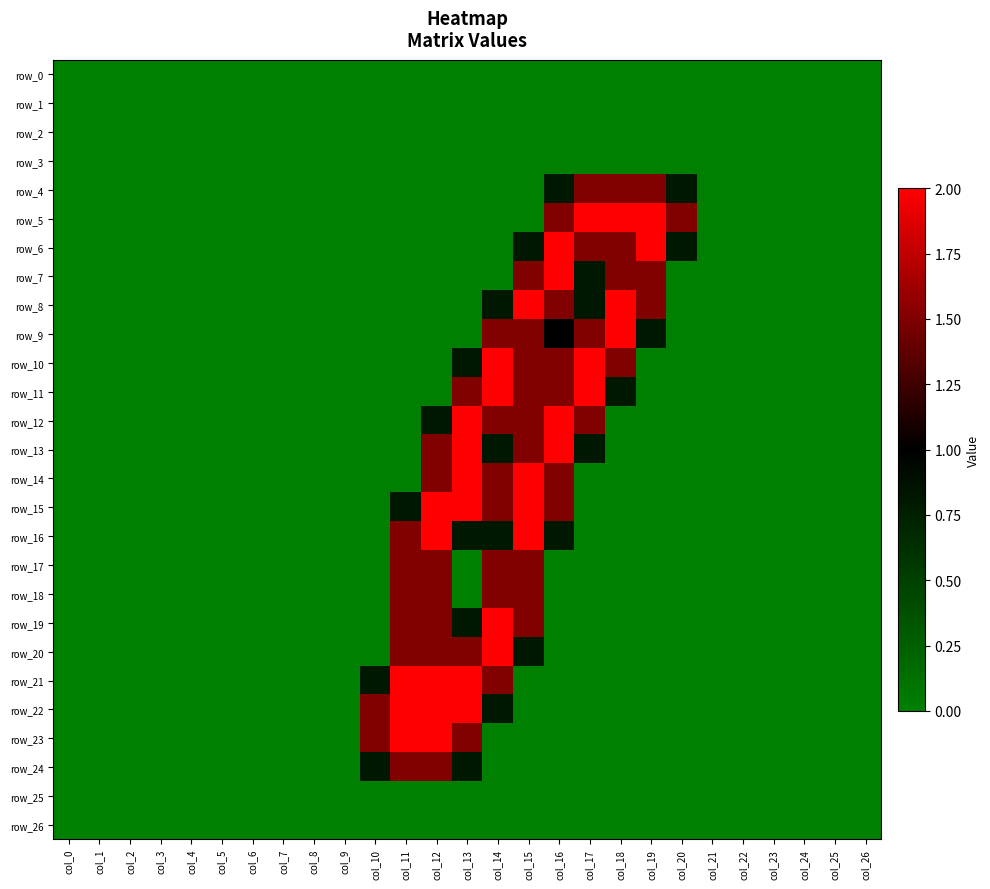

How many distinct data groups are displayed?

27